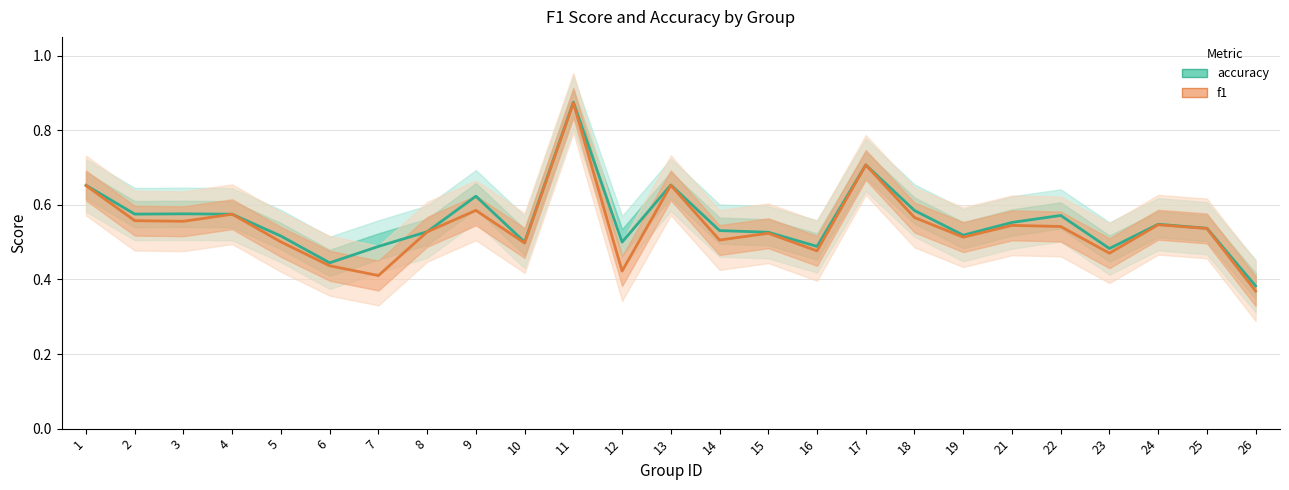

What value does the accuracy series have at 15?

0.5